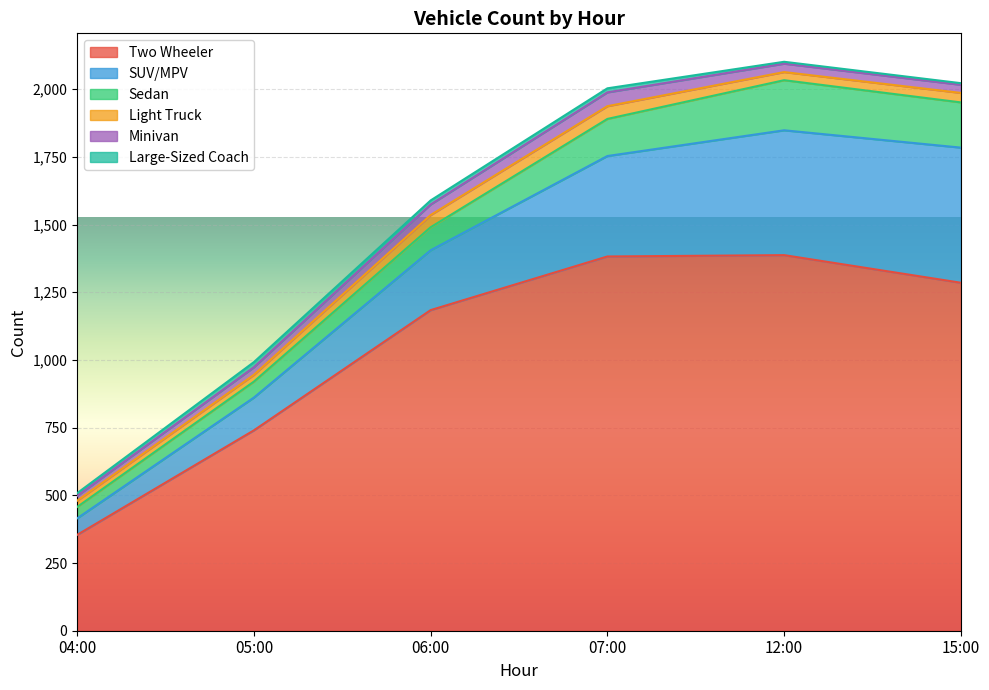

True or false: Minivan has more than 1 points higher than both neighbors.

False